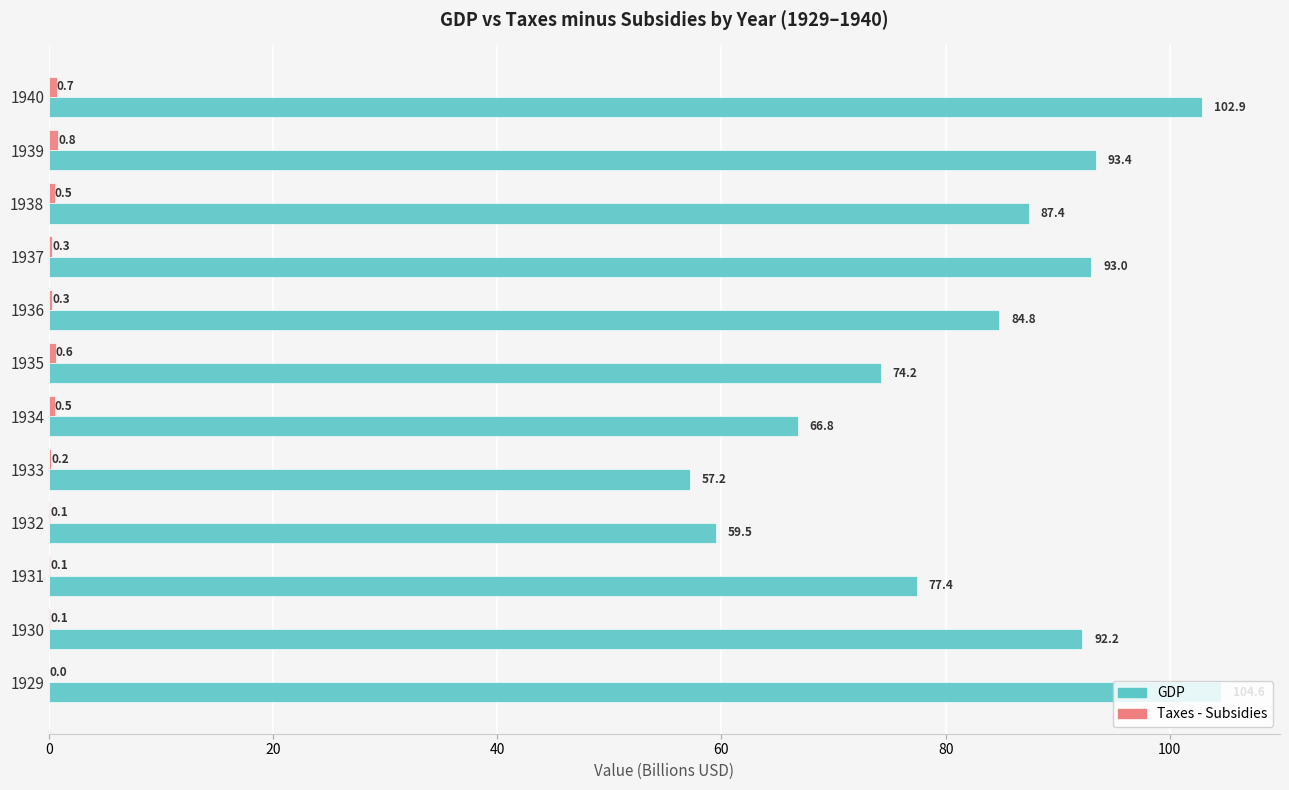

Which series has the largest total across all categories?

GDP